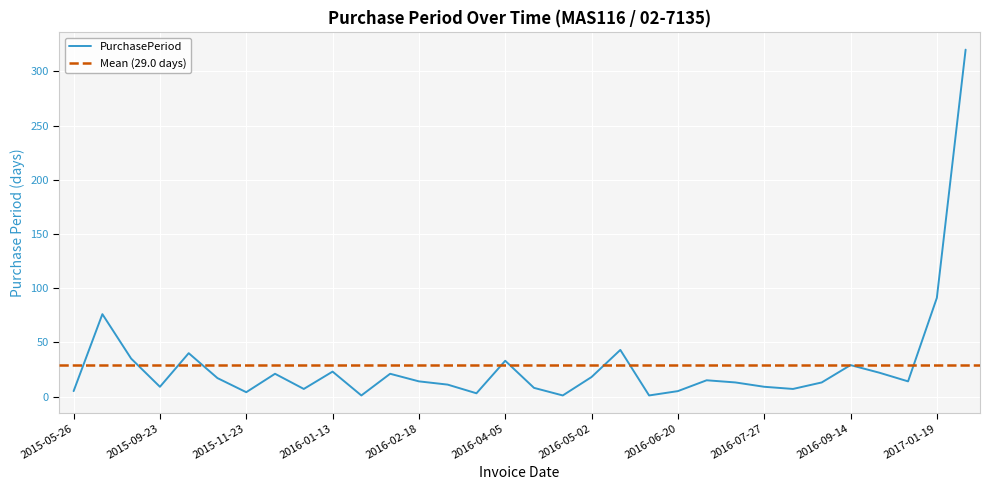

At which category does the data reach its first local peak?

2015-08-10